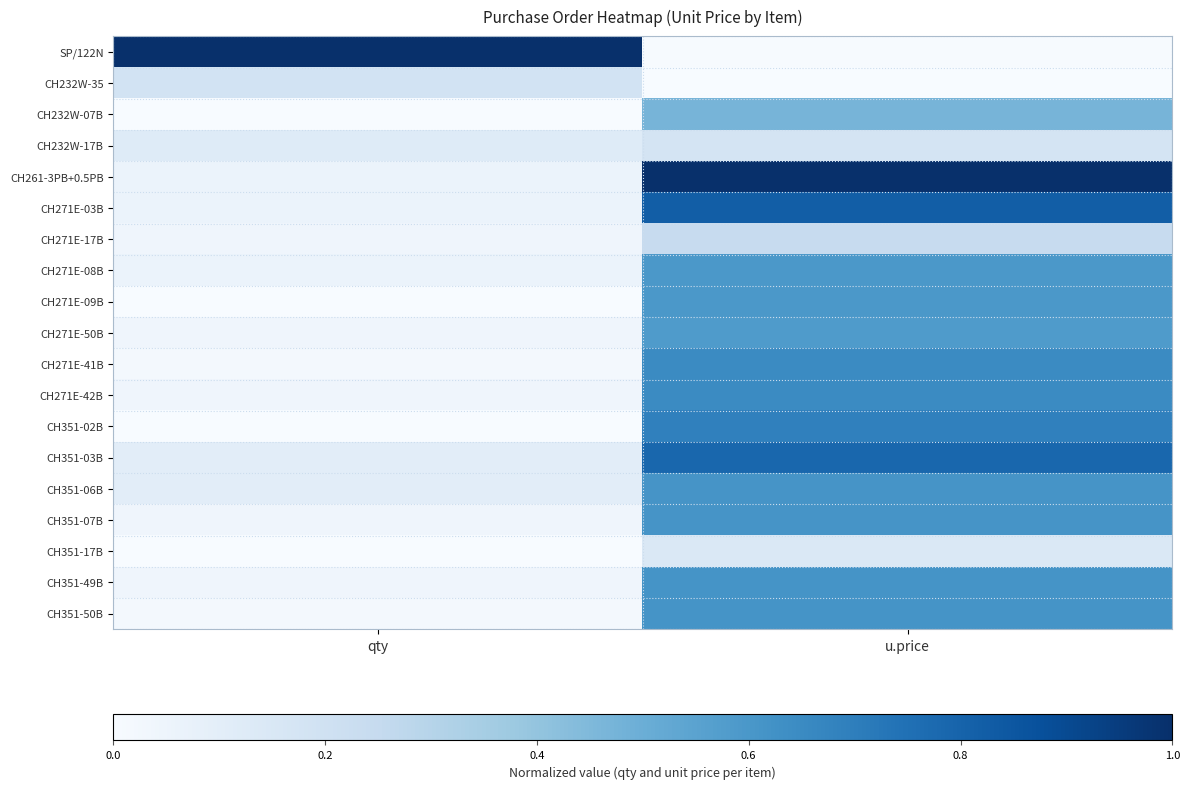

At which category is the sum across all series the highest?

u.price